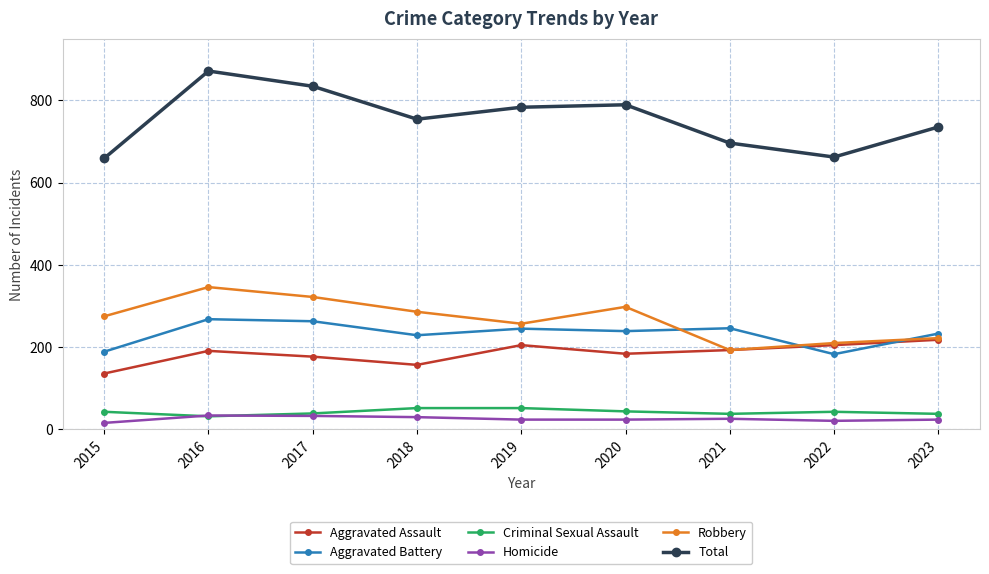

How many distinct data groups are displayed?

6